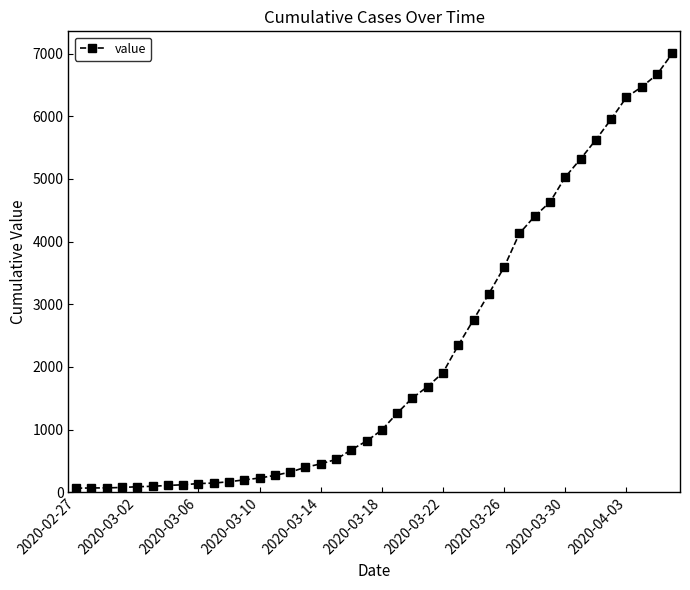

What is the average value?

2144